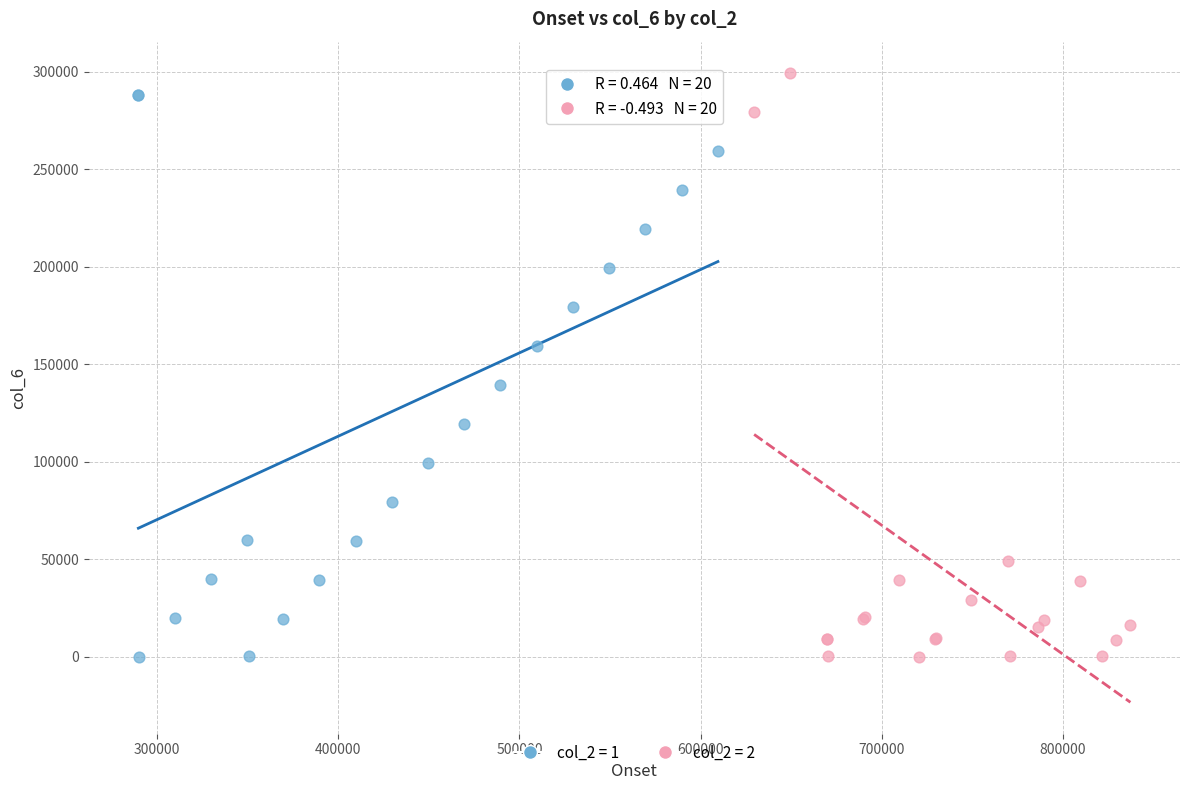

Which series has the widest spread of Y values?

col_2 = 2